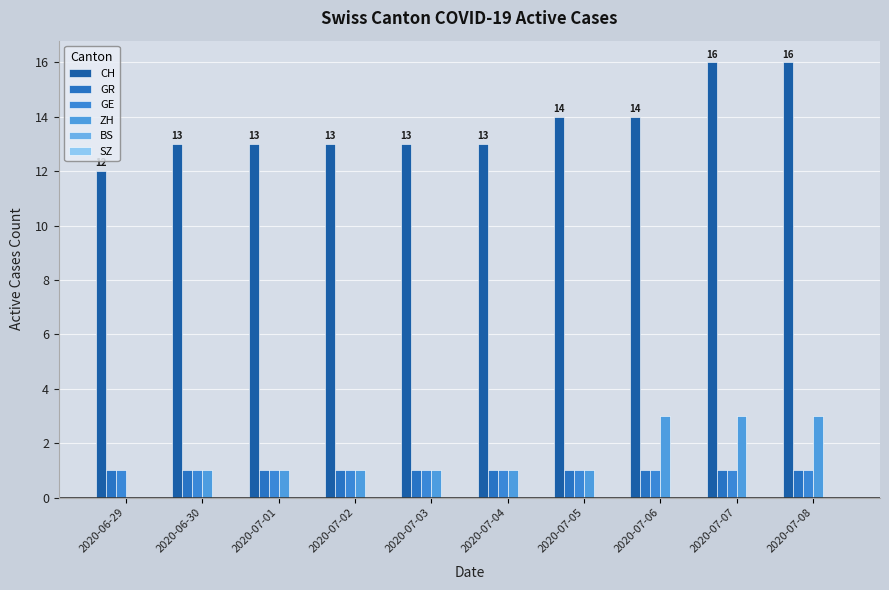

Count the number of categories in the chart.

10